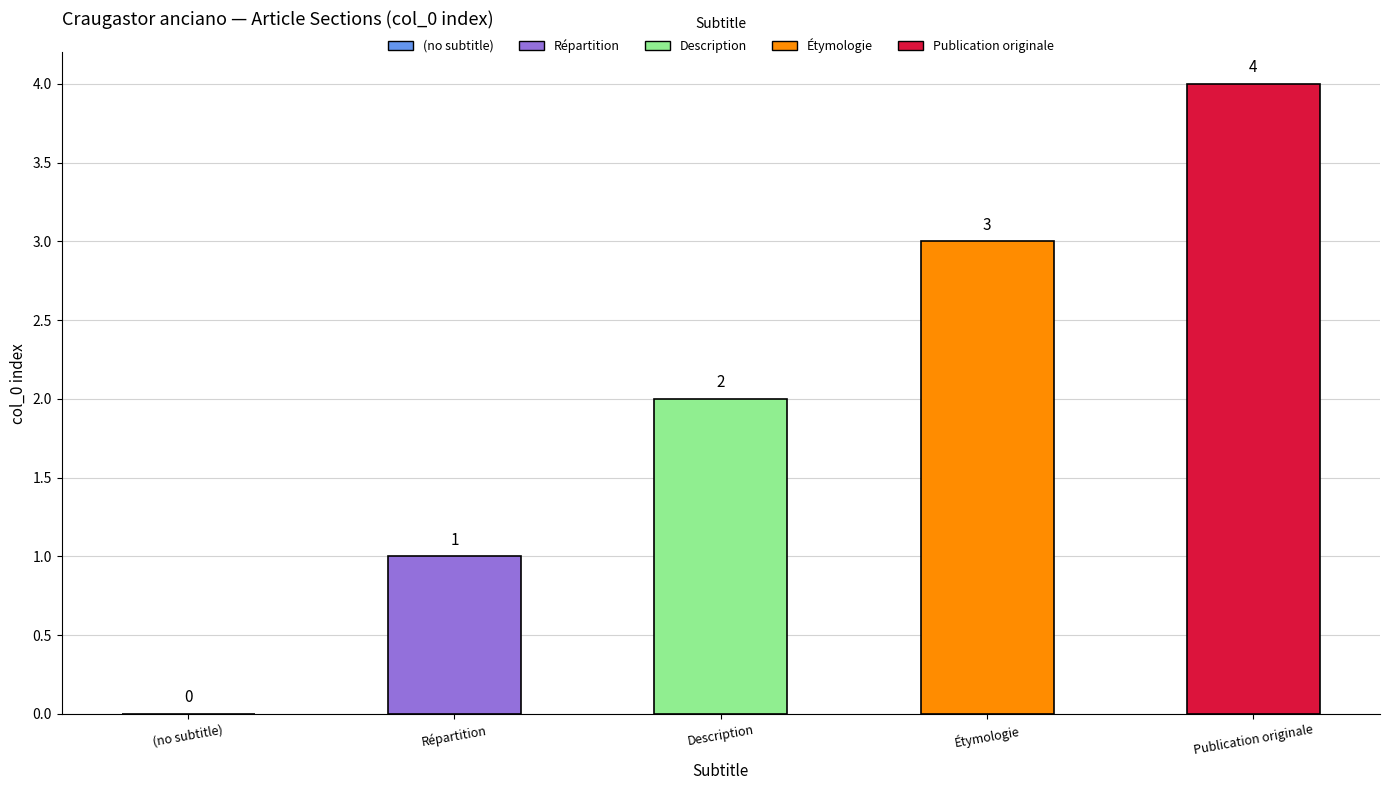

What is the average value?

2